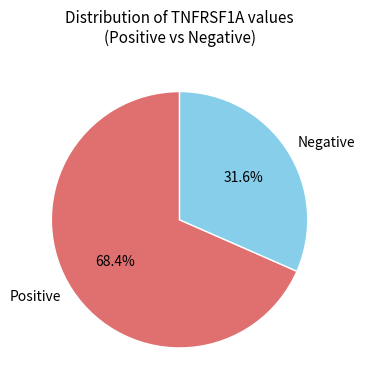

Rank the categories by value from highest to lowest.

Positive, Negative